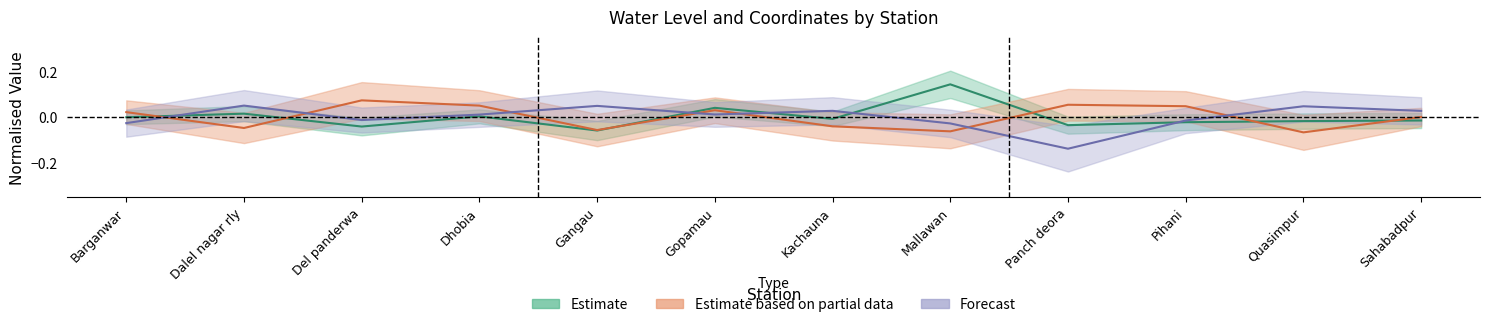

The Estimate based on partial data series shows -0.1 at Mallawan. True or false?

True